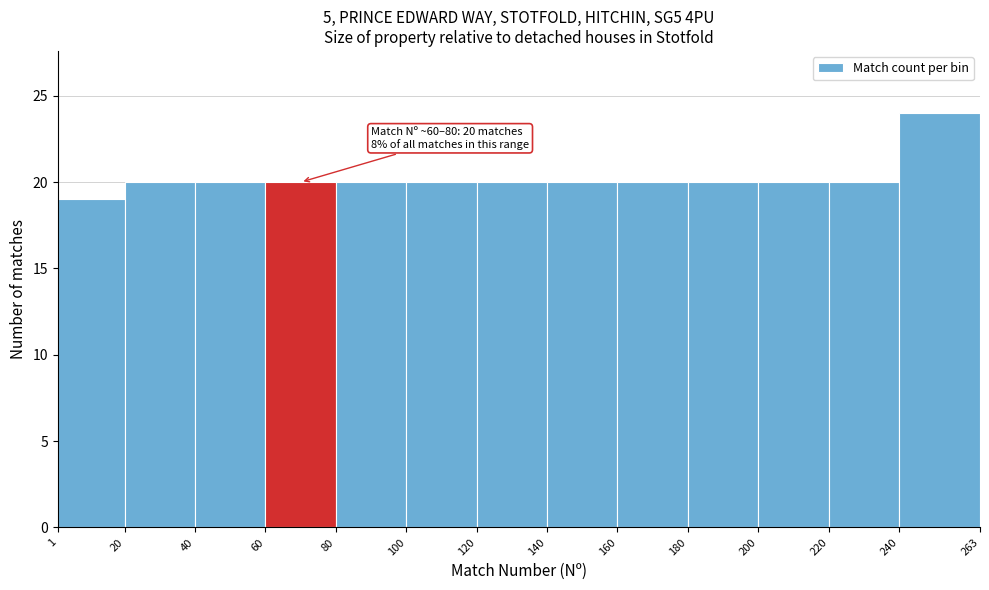

Over which range of the x-axis is the bar tallest?

240 to 263